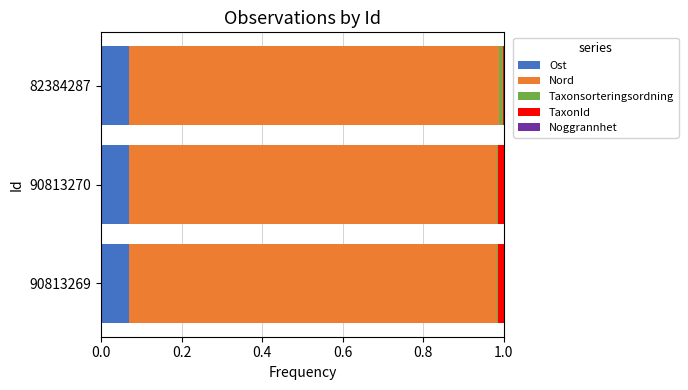

True or false: Ost has a value of 0.0 at 90813269.

False